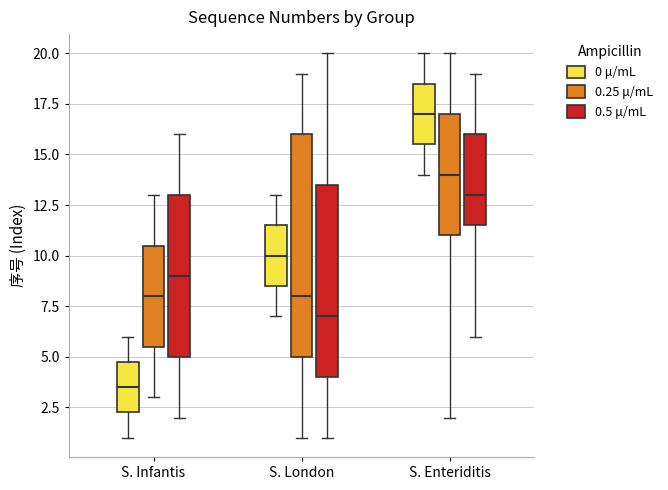

Reading left to right, transcribe this box plot: for each box, give where its median line is, the range the box spans, and where its two whiskers end, as read against the y-axis. The values are not printed on the chart, so give them approximately, as read against the axis.

S. Infantis (0 μ/mL): median 3.5, box 2.5 to 5.0, whiskers 1.0 to 6.0
S. Infantis (0.25 μ/mL): median 8.0, box 5.5 to 10.5, whiskers 3.0 to 13.0
S. Infantis (0.5 μ/mL): median 9.0, box 5.0 to 13.0, whiskers 2.0 to 16.0
S. London (0 μ/mL): median 10.0, box 8.5 to 11.5, whiskers 7.0 to 13.0
S. London (0.25 μ/mL): median 8.0, box 5.0 to 16.0, whiskers 1.0 to 19.0
S. London (0.5 μ/mL): median 7.0, box 4.0 to 13.5, whiskers 1.0 to 20.0
S. Enteriditis (0 μ/mL): median 17.0, box 15.5 to 18.5, whiskers 14.0 to 20.0
S. Enteriditis (0.25 μ/mL): median 14.0, box 11.0 to 17.0, whiskers 2.0 to 20.0
S. Enteriditis (0.5 μ/mL): median 13.0, box 11.5 to 16.0, whiskers 6.0 to 19.0